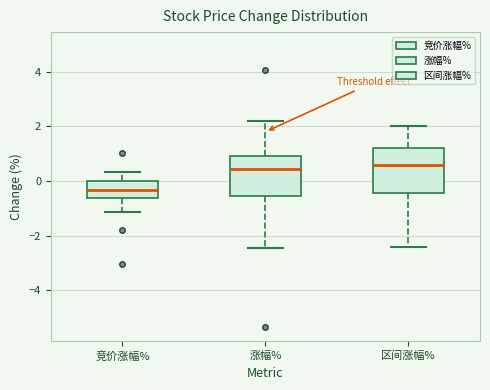

Where is the upper edge of the box for 涨幅% on the y-axis? The values are not printed on the chart, so give them approximately, as read against the axis.

1.0